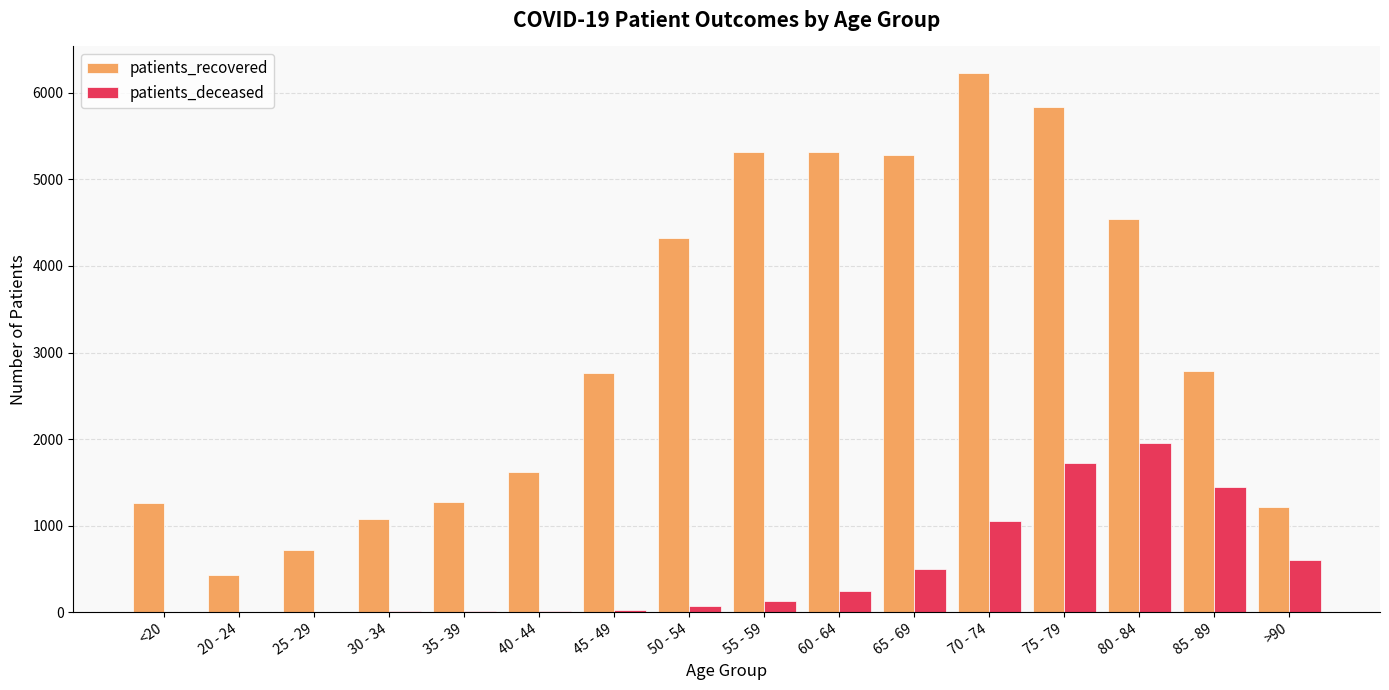

Which series changed the most between 40 - 44 and 75 - 79?

patients_recovered